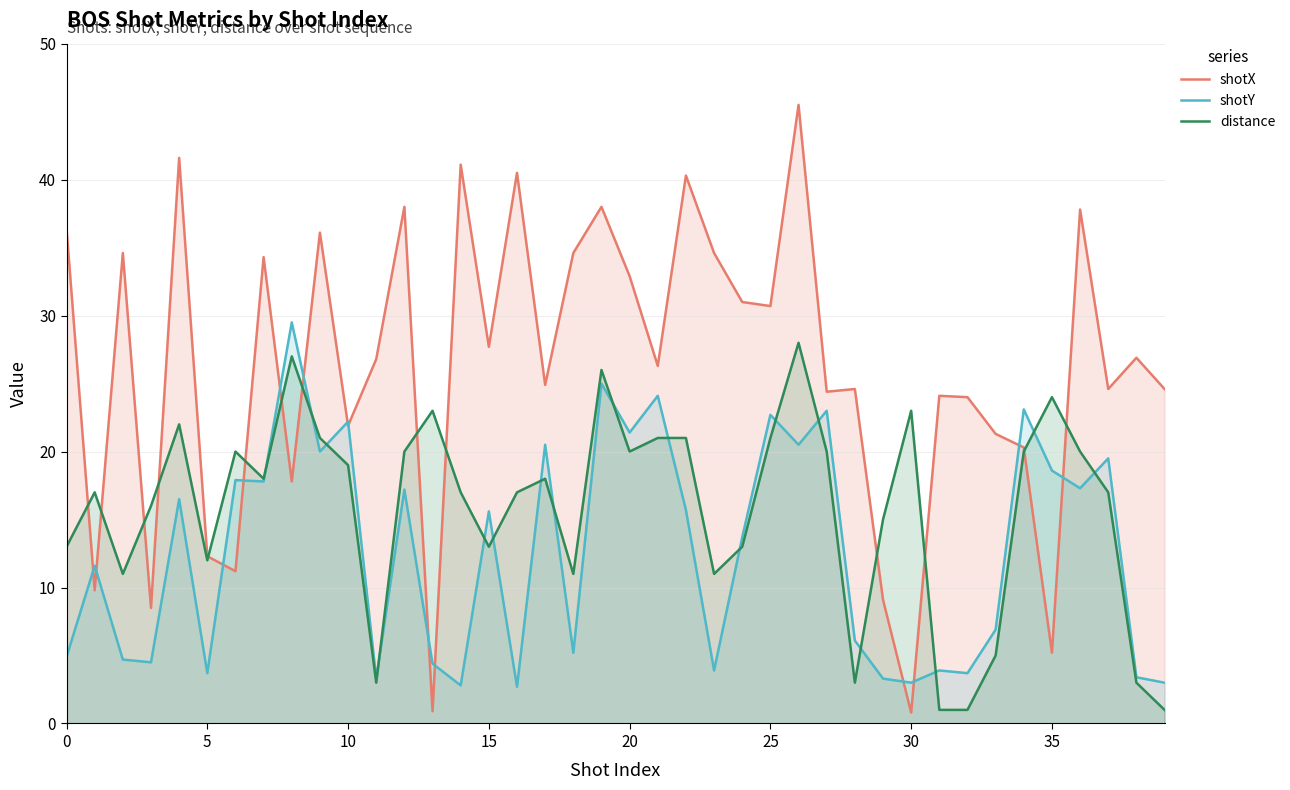

At which category is the sum across all series the highest?

26